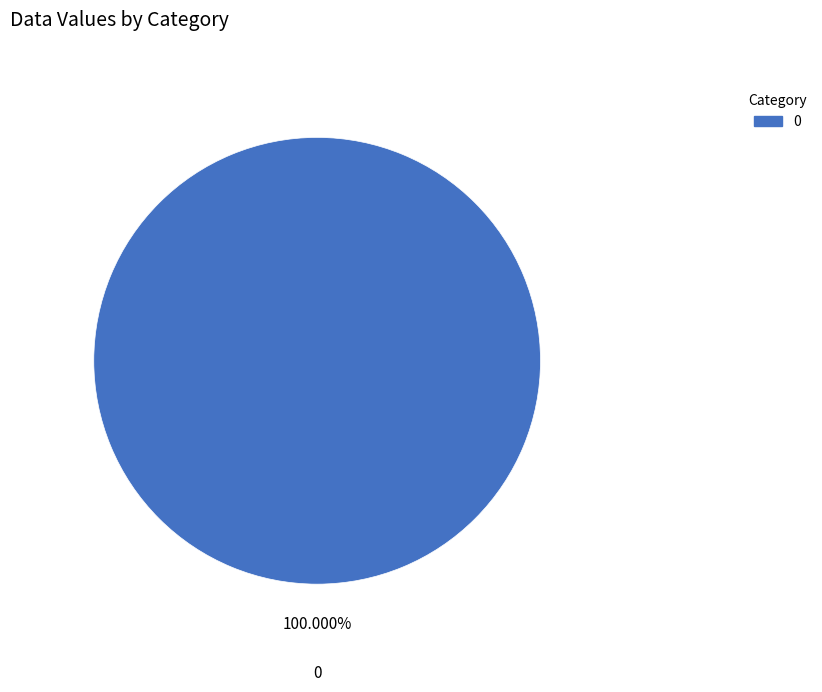

Is 0 the majority of the pie?

Yes